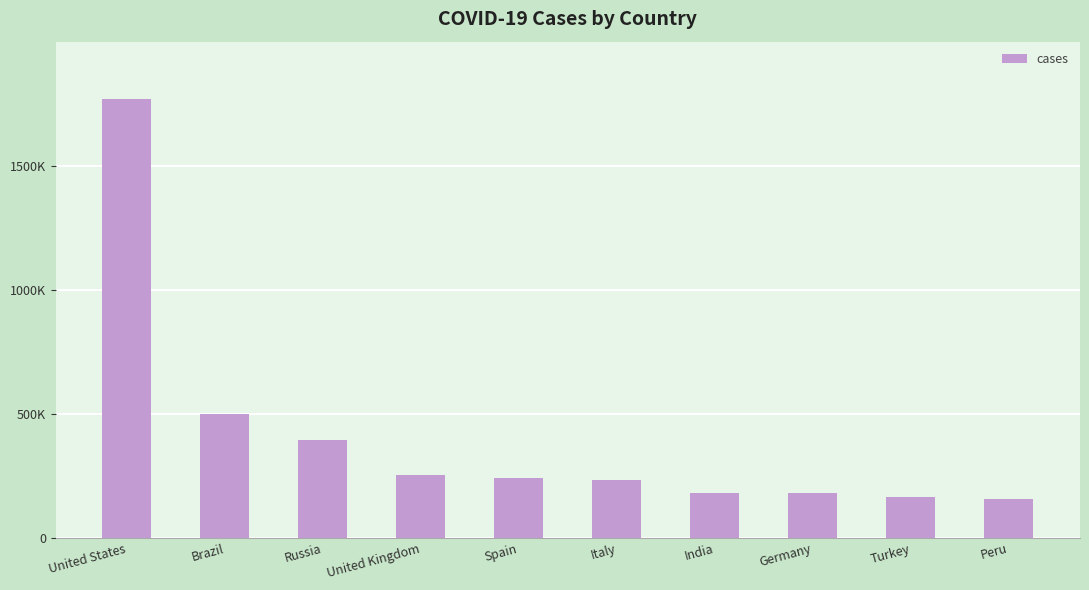

Are the bars horizontal?

No